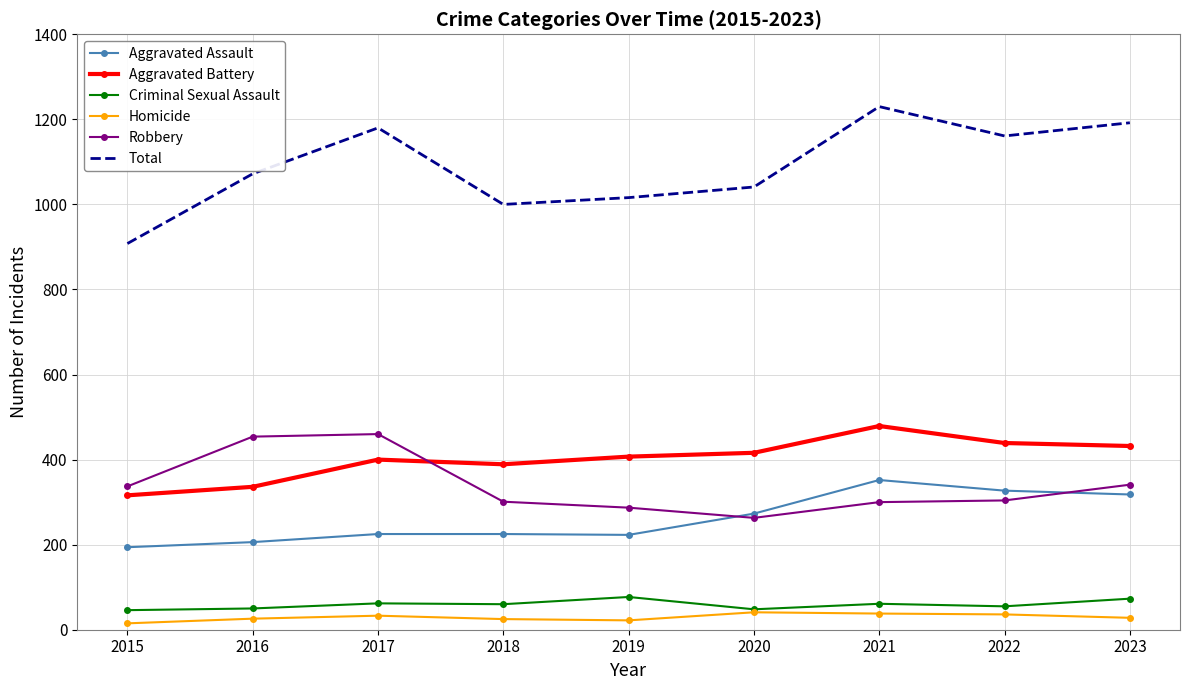

What is the greatest value displayed?

1230